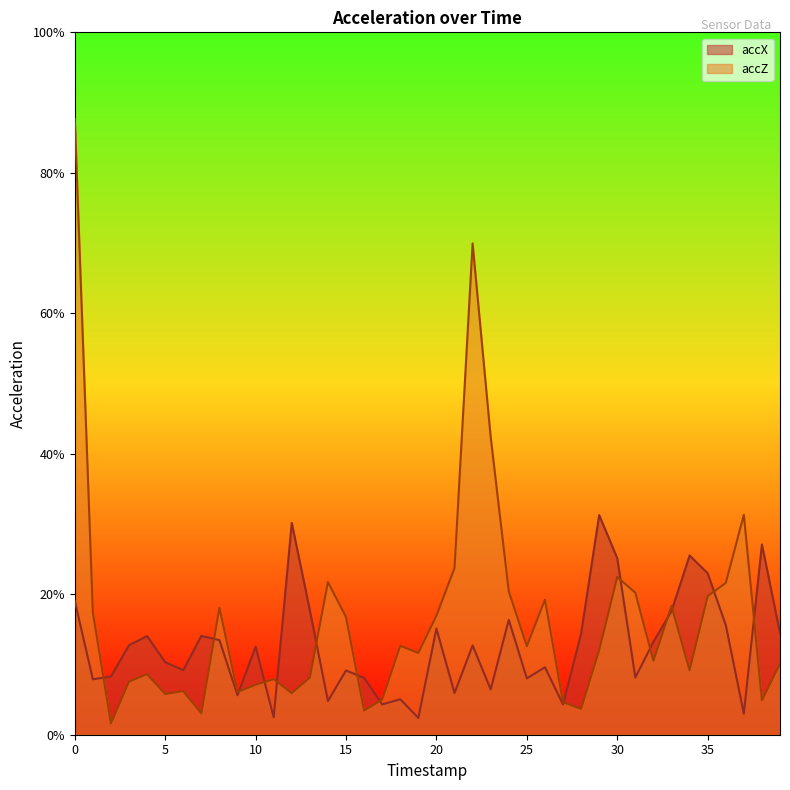

After their last crossing, which series has the higher values: accZ or accX?

accX